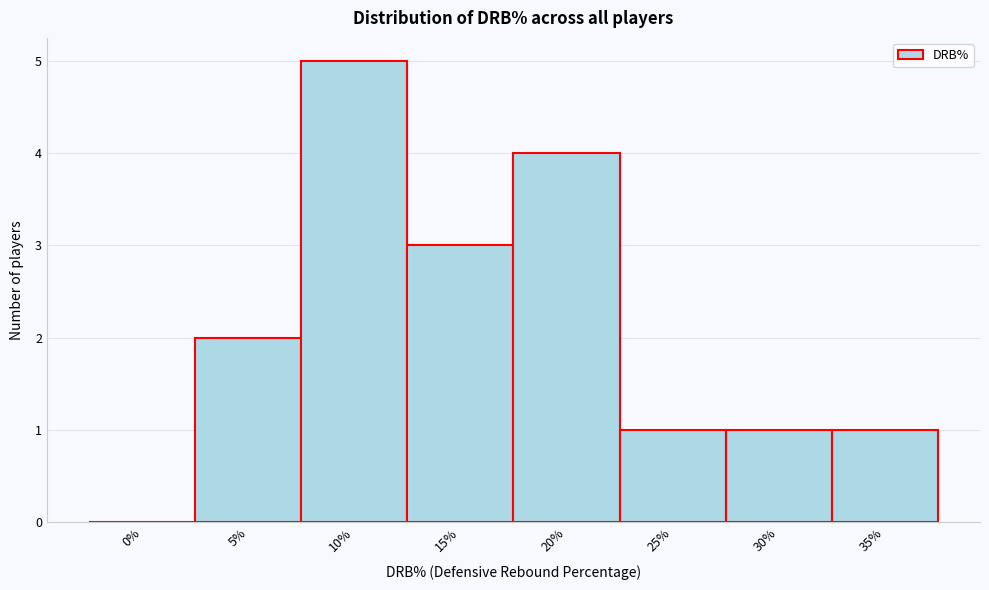

Reading left to right, what are all the values shown in this chart?

0%=0	5%=2	10%=5	15%=3	20%=4	25%=1	30%=1	35%=1